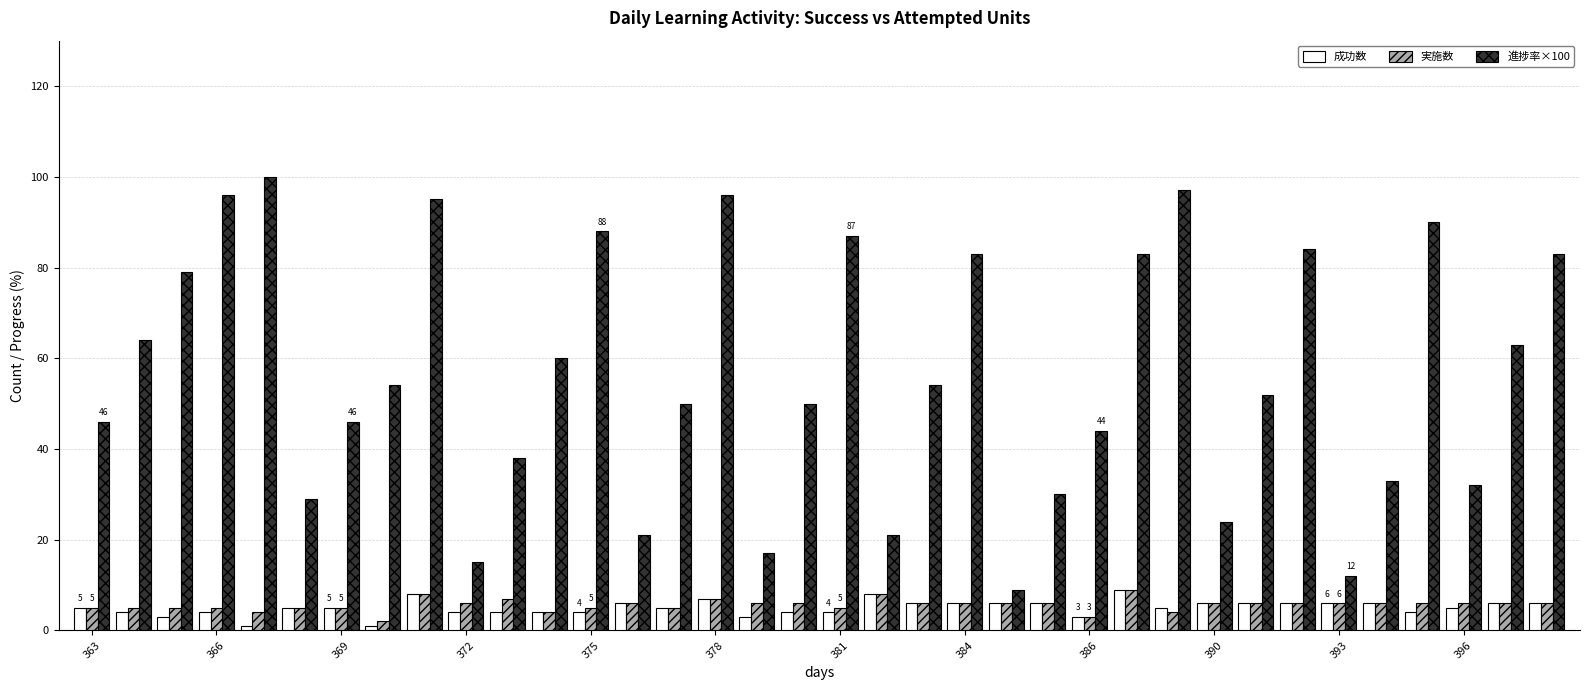

What is the difference between the second highest and second lowest values in the 実施数 series?

5